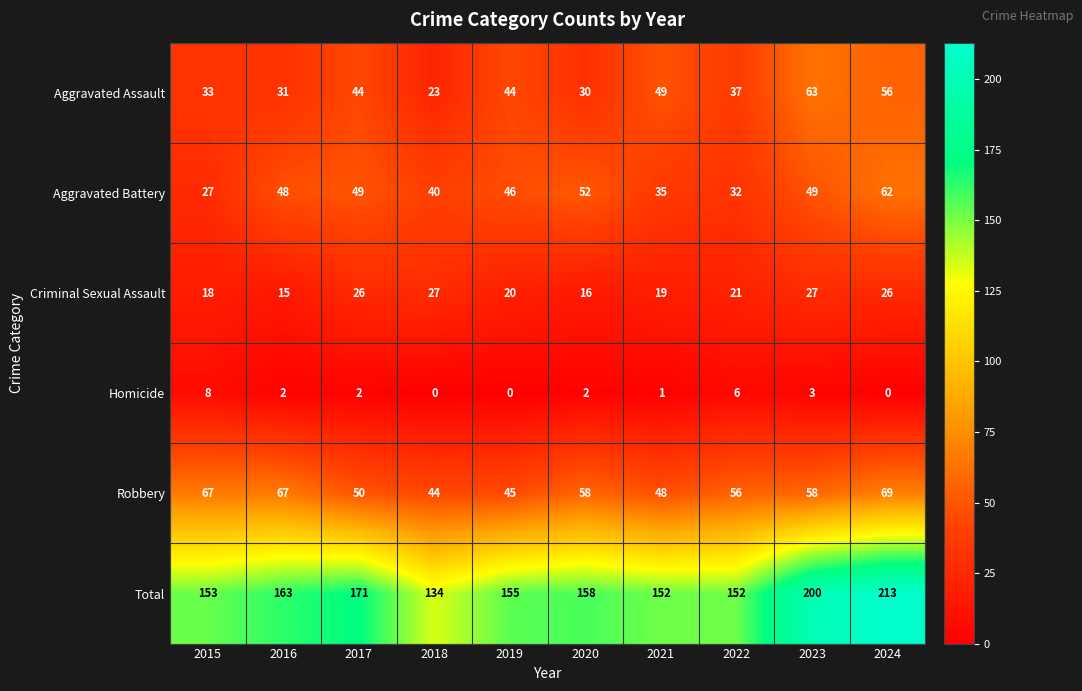

At 2015, list the series in order from smallest to largest.

Homicide, Criminal Sexual Assault, Aggravated Battery, Aggravated Assault, Robbery, Total